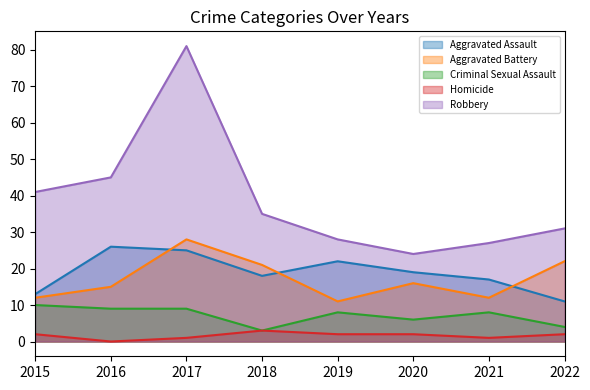

How many interior local peaks does the Aggravated Battery series have?

2